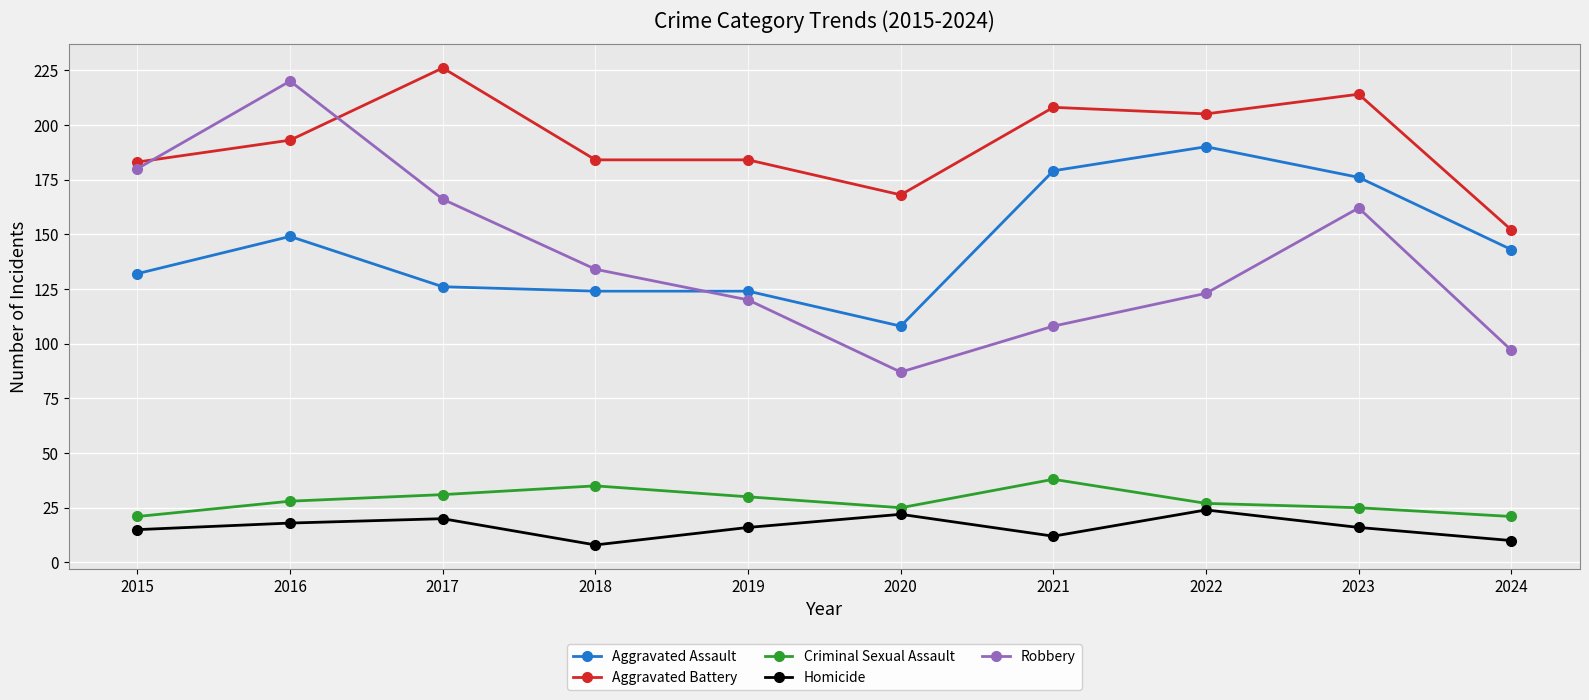

Between which two adjacent categories do Aggravated Assault and Robbery first intersect?

2018 and 2019